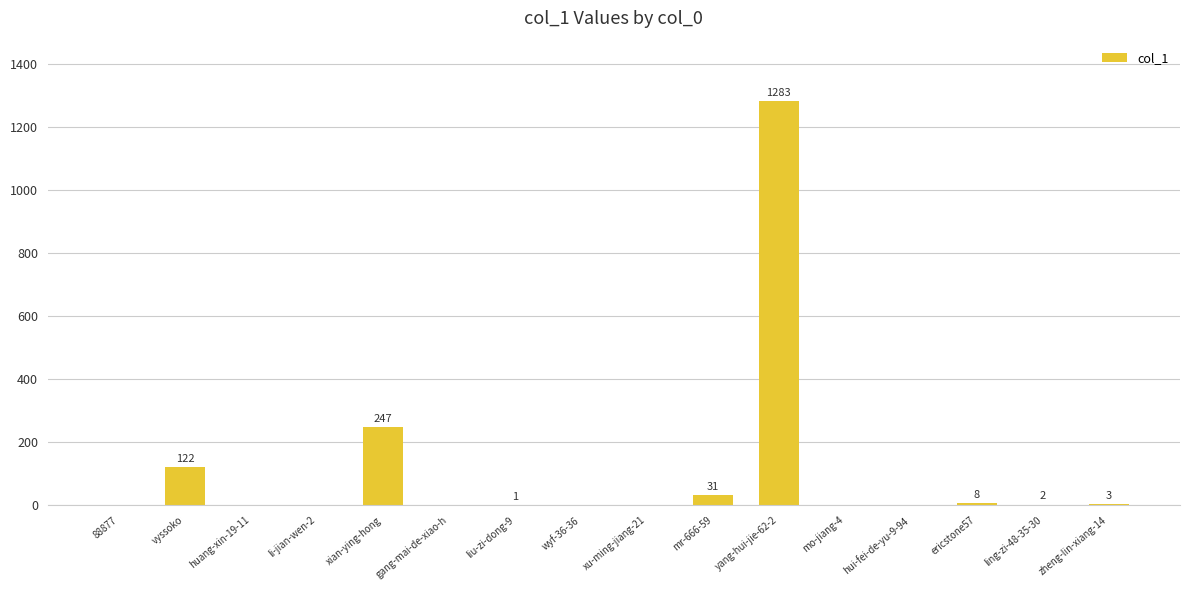

At which label does the data first exceed 1?

vyssoko